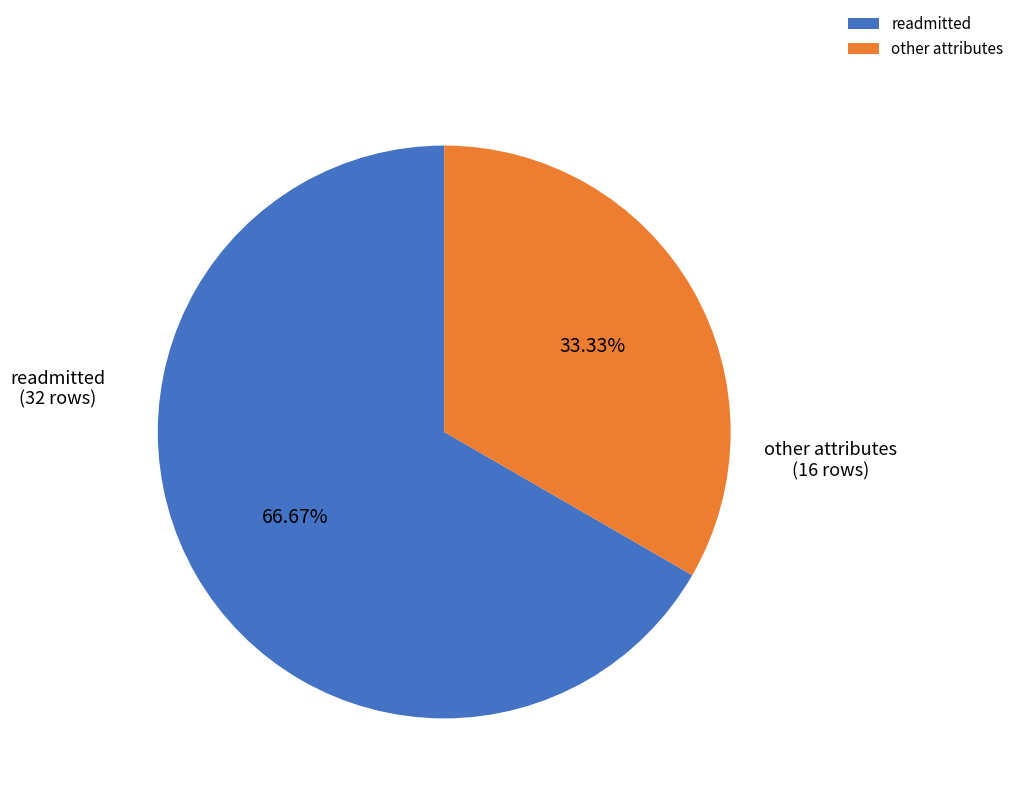

How many slices are in this pie chart?

2